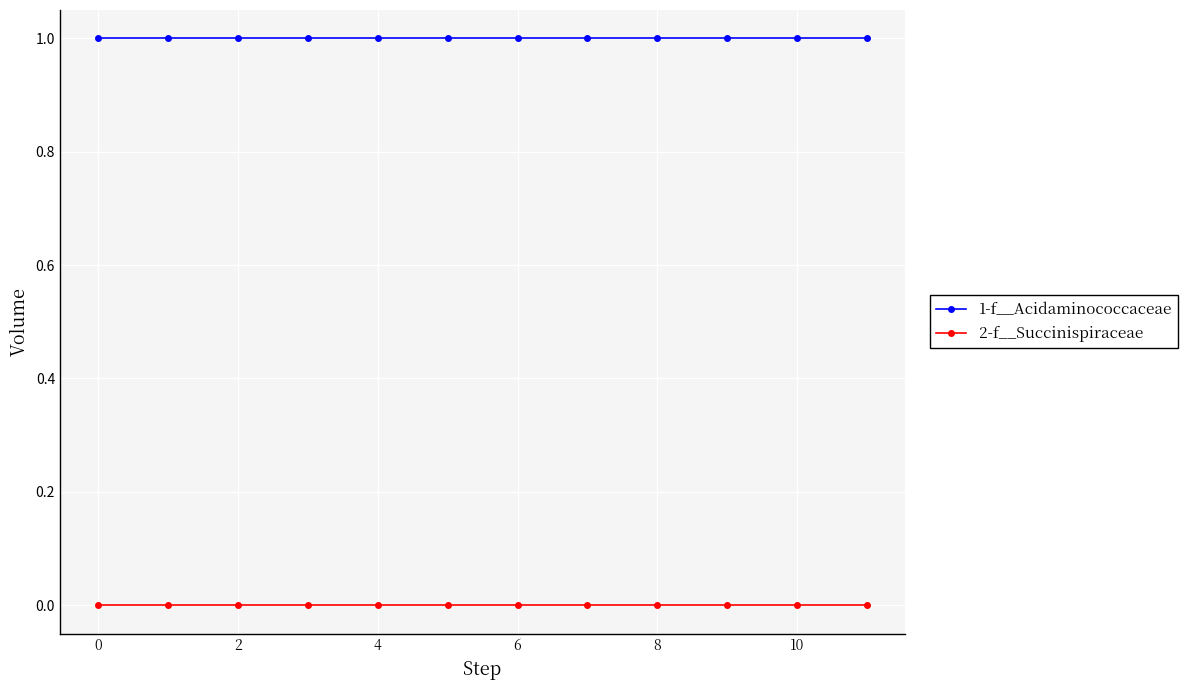

What is the average value of the 1-f__Acidaminococcaceae series?

1.0